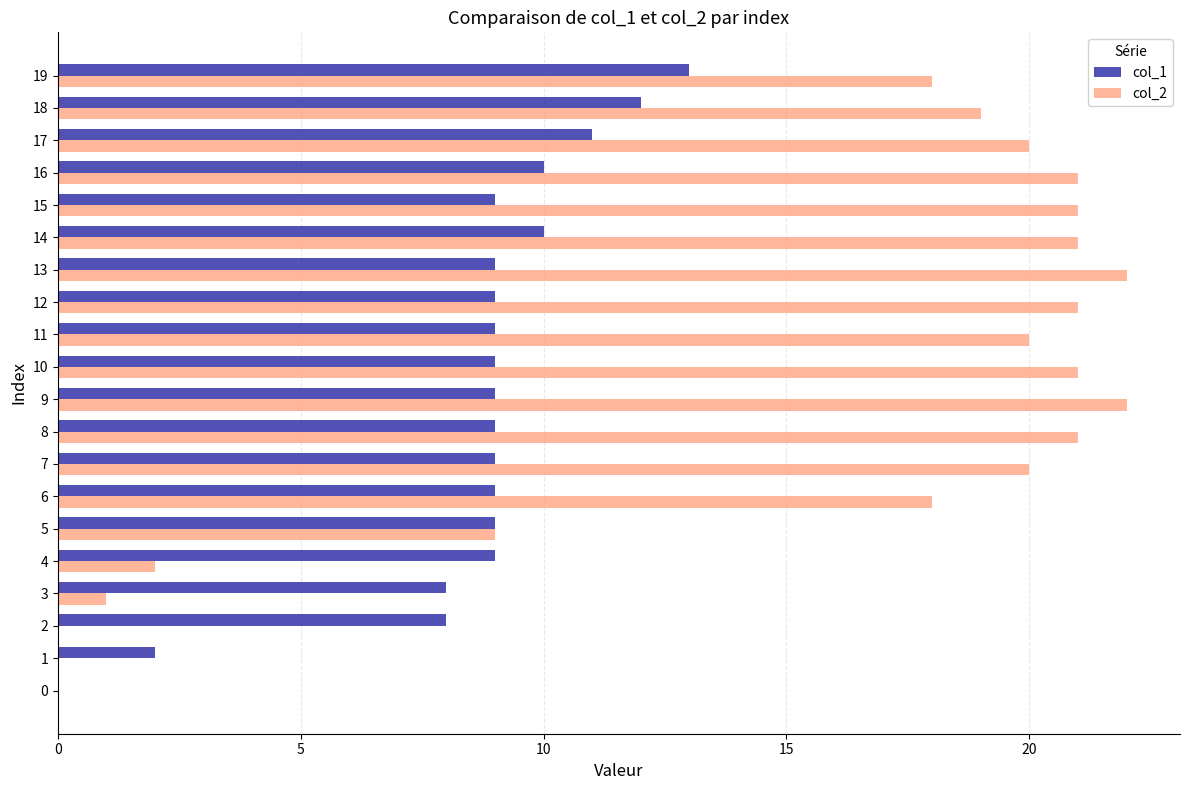

True or false: col_2 has a value of 0 at 2.

True